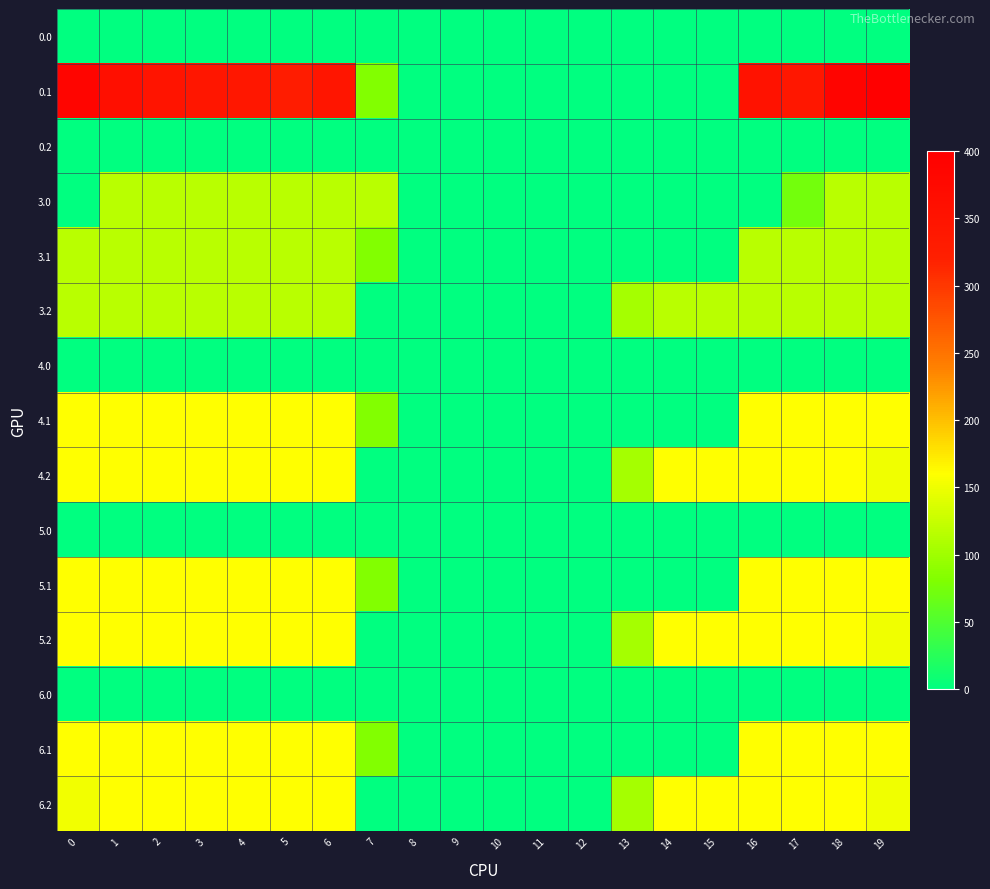

Reading left to right, list all the values displayed in this chart.

0.0: 0=0.0	1=0.0	2=0.0	3=0.0	4=0.0	5=0.0	6=0.0	7=0.0	8=0.0	9=0.0	10=0.0	11=0.0	12=0.0	13=0.0	14=0.0	15=0.0	16=0.0	17=0.0	18=0.0	19=0.0
0.1: 0=384.6	1=361.1	2=347.9	3=342.7	4=339.6	5=329.5	6=345.2	7=81.6	8=0.0	9=0.0	10=0.0	11=0.0	12=0.0	13=0.0	14=0.0	15=0.0	16=353.7	17=340.1	18=388.5	19=399.7
0.2: 0=0.0	1=0.0	2=0.0	3=0.0	4=0.0	5=0.0	6=0.0	7=0.0	8=0.0	9=0.0	10=0.0	11=0.0	12=0.0	13=0.0	14=0.0	15=0.0	16=0.0	17=0.0	18=0.0	19=0.0
3.0: 0=0.0	1=117.0	2=117.0	3=117.0	4=117.0	5=117.0	6=117.0	7=117.0	8=0.0	9=0.0	10=0.0	11=0.0	12=0.0	13=0.0	14=0.0	15=0.0	16=0.0	17=72.5	18=117.0	19=117.0
3.1: 0=117.0	1=117.0	2=117.0	3=117.0	4=117.0	5=117.0	6=117.0	7=81.6	8=0.0	9=0.0	10=0.0	11=0.0	12=0.0	13=0.0	14=0.0	15=0.0	16=117.0	17=117.0	18=117.0	19=117.0
3.2: 0=117.0	1=117.0	2=117.0	3=117.0	4=117.0	5=117.0	6=117.0	7=0.0	8=0.0	9=0.0	10=0.0	11=0.0	12=0.0	13=104.4	14=117.0	15=117.0	16=117.0	17=117.0	18=117.0	19=117.0
4.0: 0=0.0	1=0.0	2=0.0	3=0.0	4=0.0	5=0.0	6=0.0	7=0.0	8=0.0	9=0.0	10=0.0	11=0.0	12=0.0	13=0.0	14=0.0	15=0.0	16=0.0	17=0.0	18=0.0	19=0.0
4.1: 0=160.0	1=160.0	2=160.0	3=160.0	4=160.0	5=160.0	6=160.0	7=81.6	8=0.0	9=0.0	10=0.0	11=0.0	12=0.0	13=0.0	14=0.0	15=0.0	16=160.0	17=160.0	18=160.0	19=160.0
4.2: 0=160.0	1=160.0	2=160.0	3=160.0	4=160.0	5=160.0	6=160.0	7=0.0	8=0.0	9=0.0	10=0.0	11=0.0	12=0.0	13=104.4	14=160.0	15=160.0	16=160.0	17=160.0	18=160.0	19=151.1
5.0: 0=0.0	1=0.0	2=0.0	3=0.0	4=0.0	5=0.0	6=0.0	7=0.0	8=0.0	9=0.0	10=0.0	11=0.0	12=0.0	13=0.0	14=0.0	15=0.0	16=0.0	17=0.0	18=0.0	19=0.0
5.1: 0=160.0	1=160.0	2=160.0	3=160.0	4=160.0	5=160.0	6=160.0	7=81.6	8=0.0	9=0.0	10=0.0	11=0.0	12=0.0	13=0.0	14=0.0	15=0.0	16=160.0	17=160.0	18=160.0	19=160.0
5.2: 0=160.0	1=160.0	2=160.0	3=160.0	4=160.0	5=160.0	6=160.0	7=0.0	8=0.0	9=0.0	10=0.0	11=0.0	12=0.0	13=104.4	14=160.0	15=160.0	16=160.0	17=160.0	18=160.0	19=151.1
6.0: 0=0.0	1=0.0	2=0.0	3=0.0	4=0.0	5=0.0	6=0.0	7=0.0	8=0.0	9=0.0	10=0.0	11=0.0	12=0.0	13=0.0	14=0.0	15=0.0	16=0.0	17=0.0	18=0.0	19=0.0
6.1: 0=160.0	1=160.0	2=160.0	3=160.0	4=160.0	5=160.0	6=160.0	7=81.6	8=0.0	9=0.0	10=0.0	11=0.0	12=0.0	13=0.0	14=0.0	15=0.0	16=160.0	17=160.0	18=160.0	19=160.0
6.2: 0=152.3	1=160.0	2=160.0	3=160.0	4=160.0	5=160.0	6=160.0	7=0.0	8=0.0	9=0.0	10=0.0	11=0.0	12=0.0	13=104.4	14=160.0	15=160.0	16=160.0	17=160.0	18=160.0	19=151.1